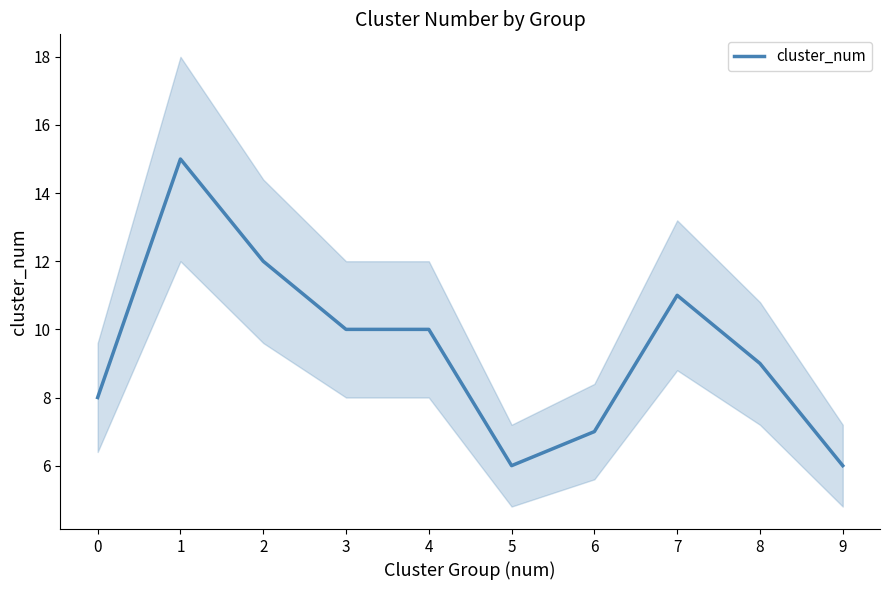

The chart shows a value of 12 at 2. True or false?

True